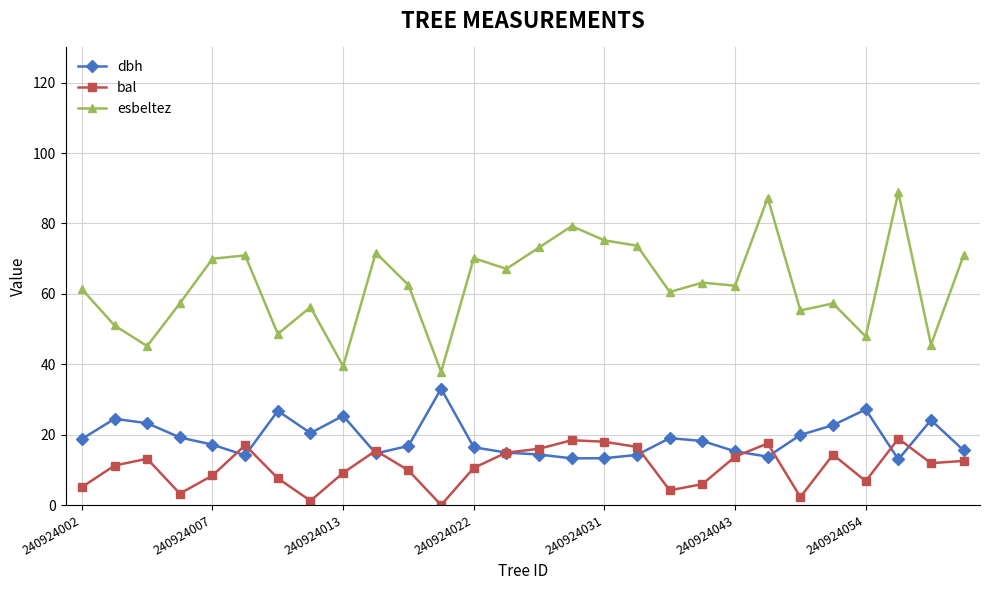

List the series in order of their overall mean, lowest first.

bal, dbh, esbeltez